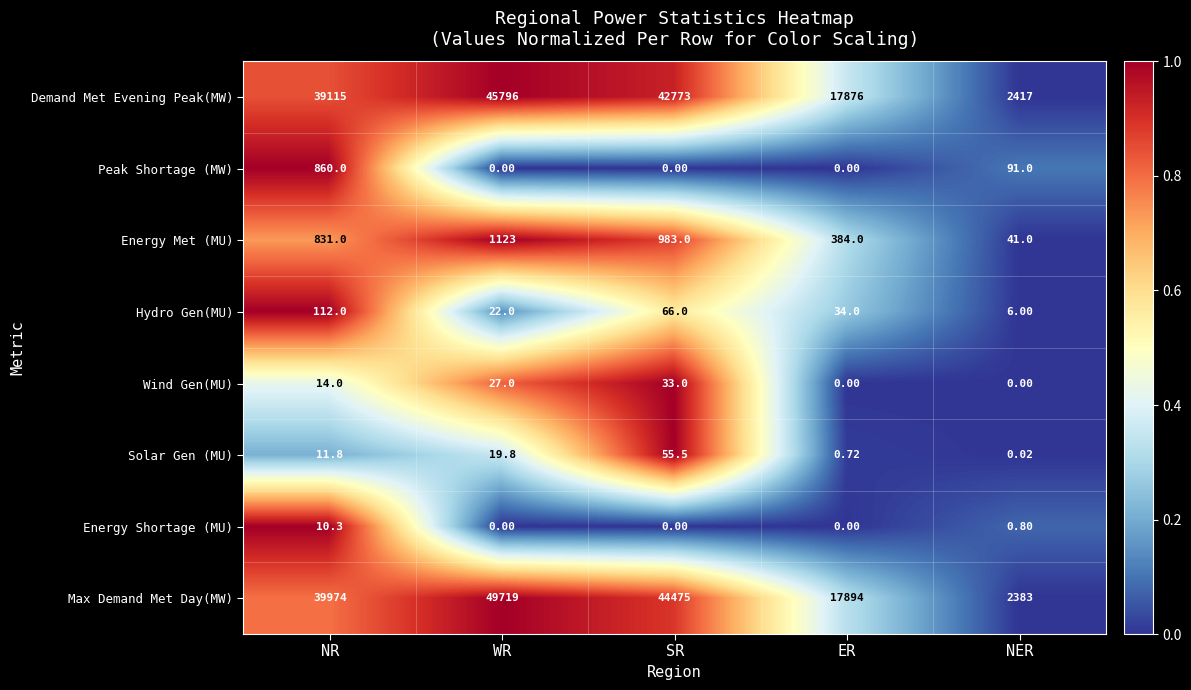

Which category has the lowest value in the Max Demand Met Day(MW) series?

NER